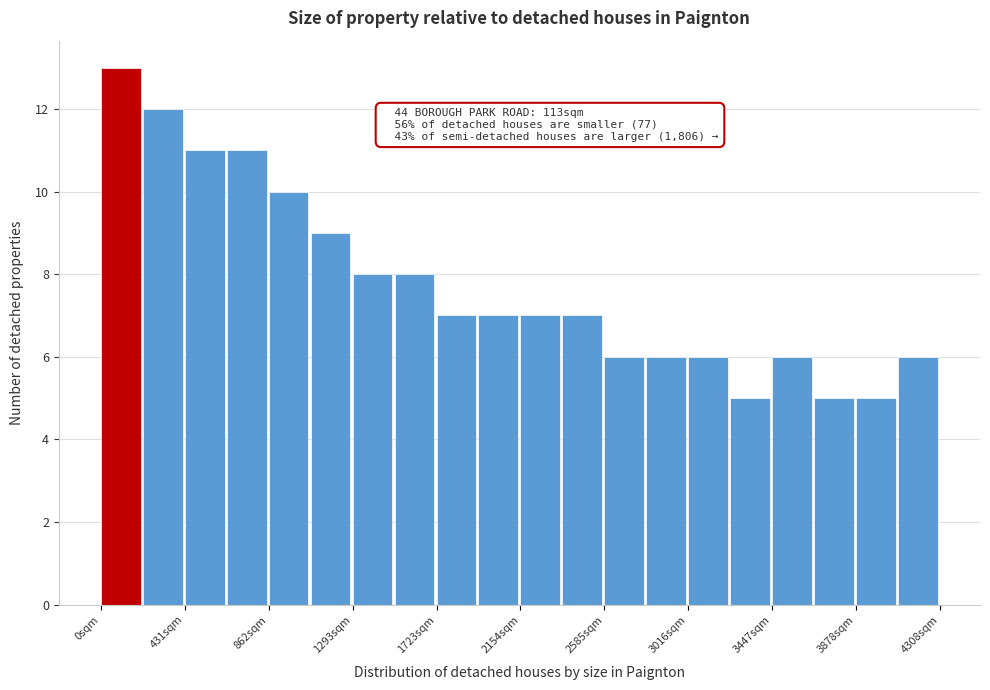

Which range on the x-axis has the tallest bar?

0 to 200